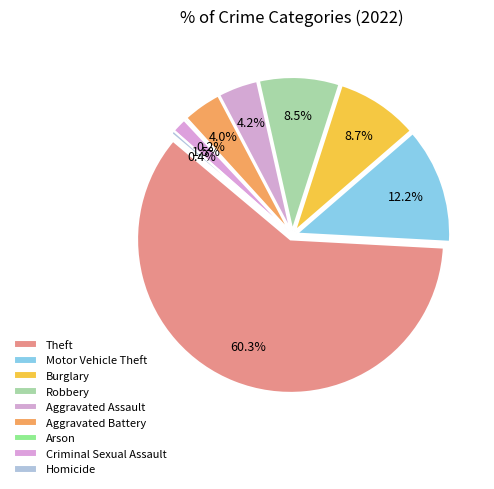

Which category has the biggest portion of the pie?

Theft